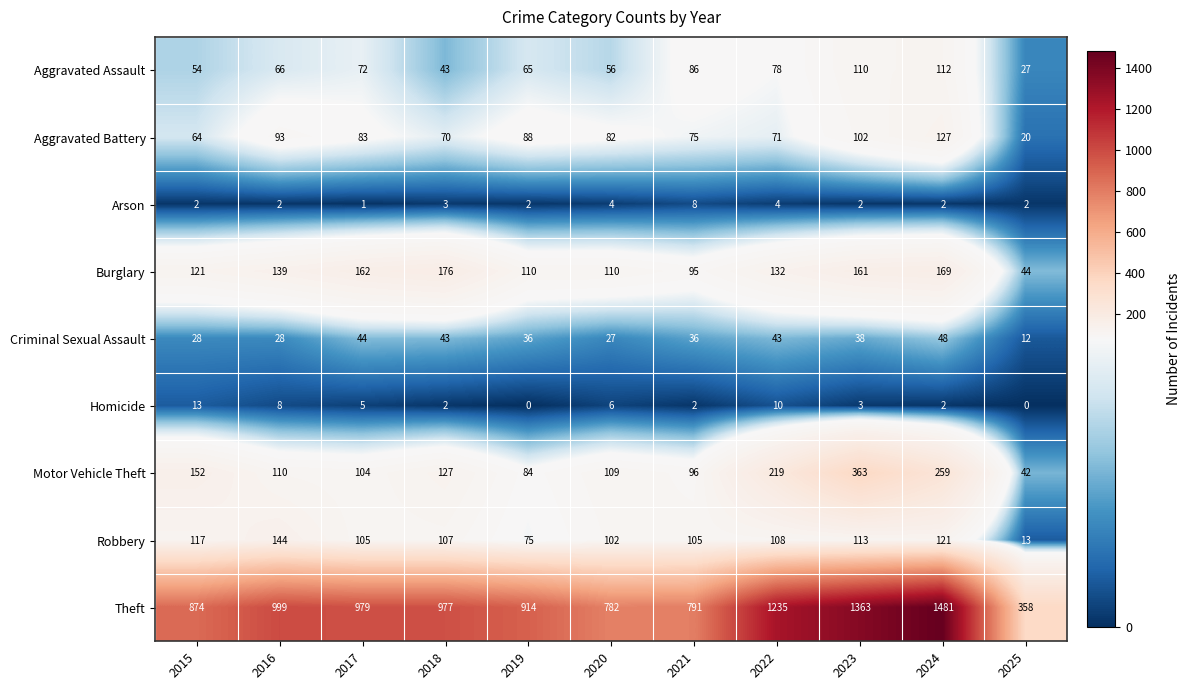

The Aggravated Assault series shows 43 at 2018. True or false?

True